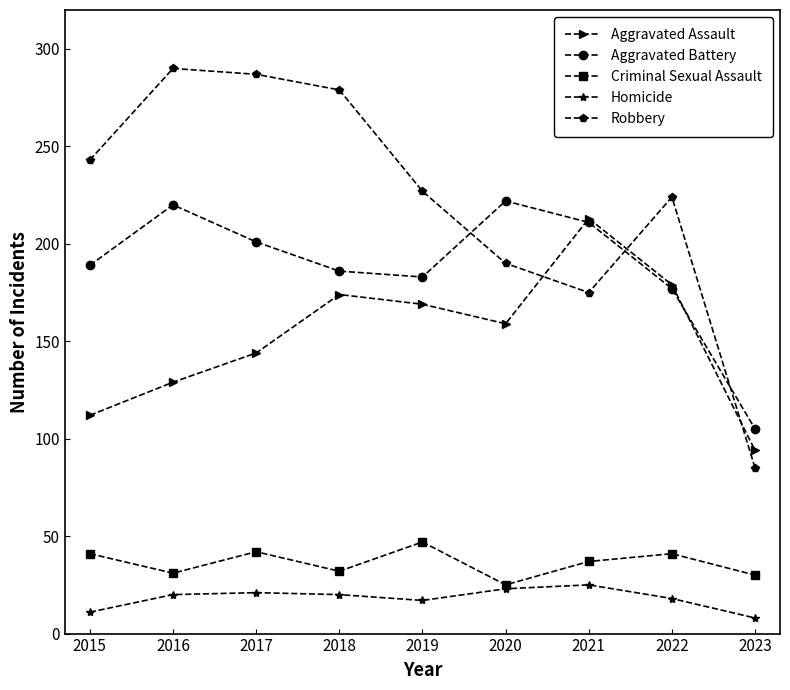

Which series has the largest total across all categories?

Robbery